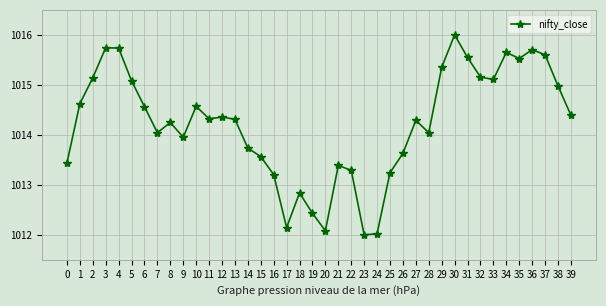

Is it true that the value at 24 is 316.2?

False